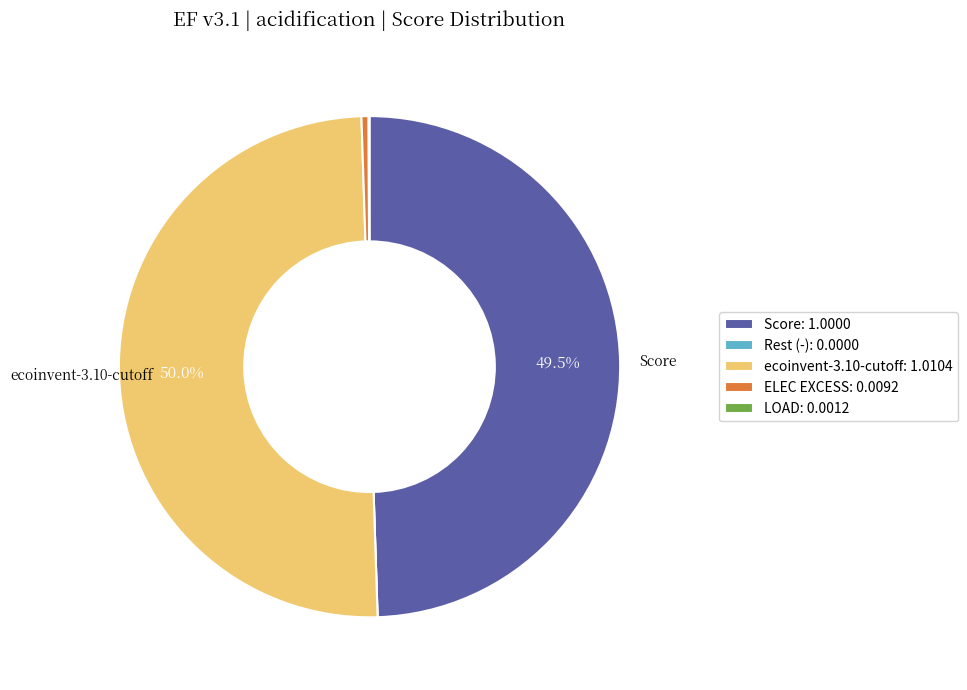

Does ELEC EXCESS: 0.0092 account for over 50% of the chart?

No